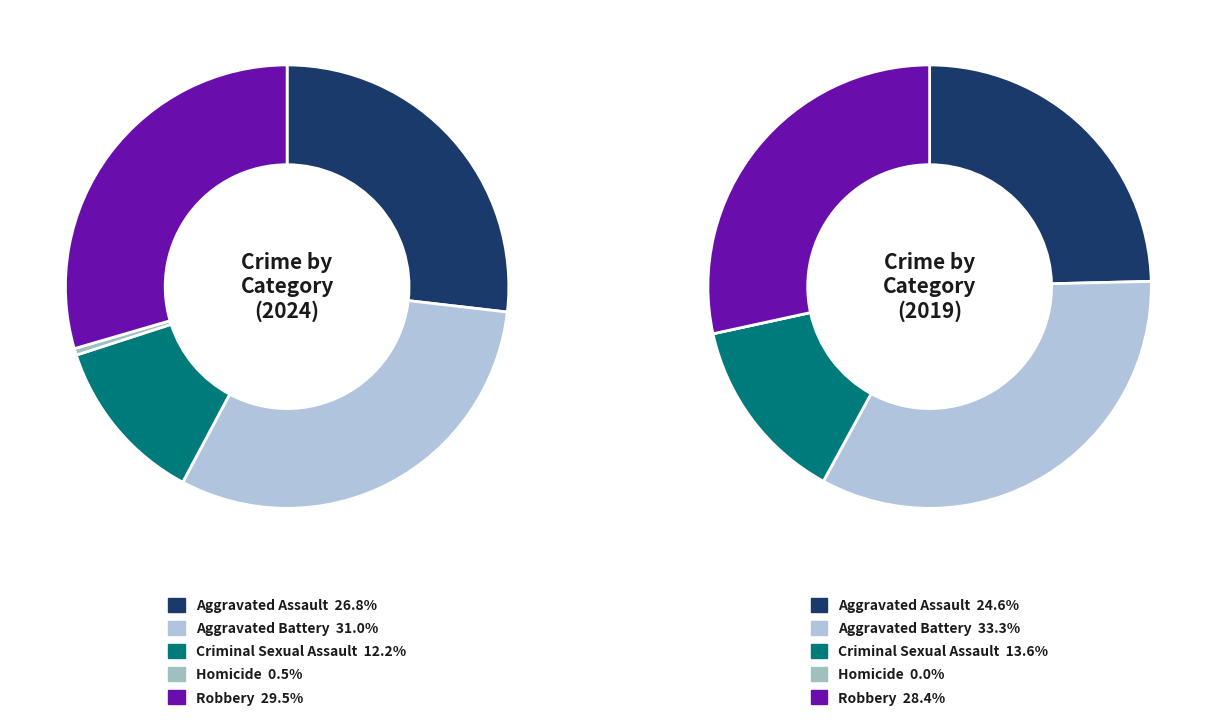

Rank the categories by value from highest to lowest.

Aggravated Battery, Robbery, Aggravated Assault, Criminal Sexual Assault, Homicide